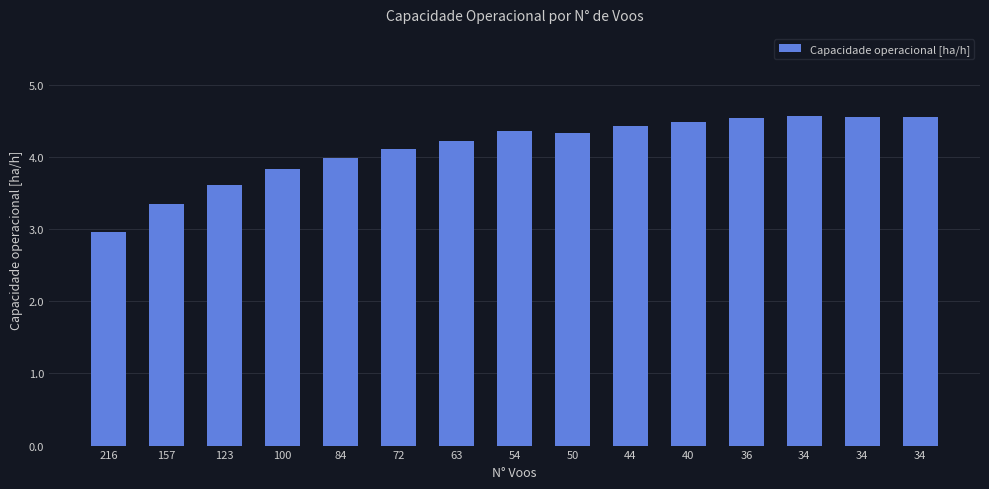

What value does the data have at 157?

3.3